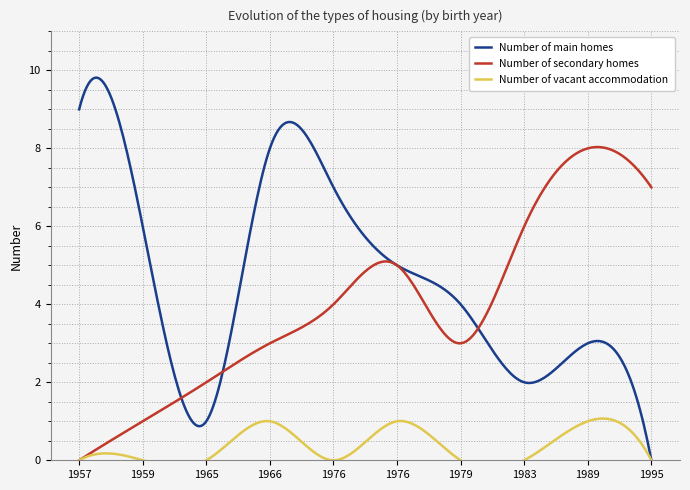

Is it true that Number of vacant accommodation equals 1 at 1979?

False